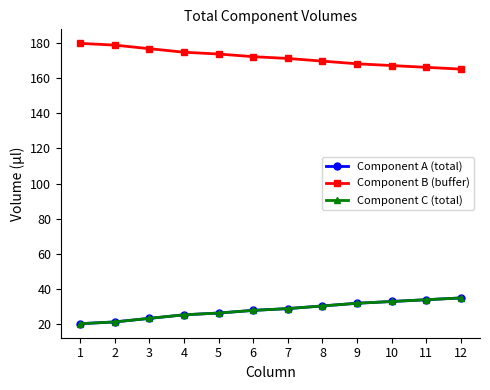

Where does the Component C (total) series first go above 28?

7